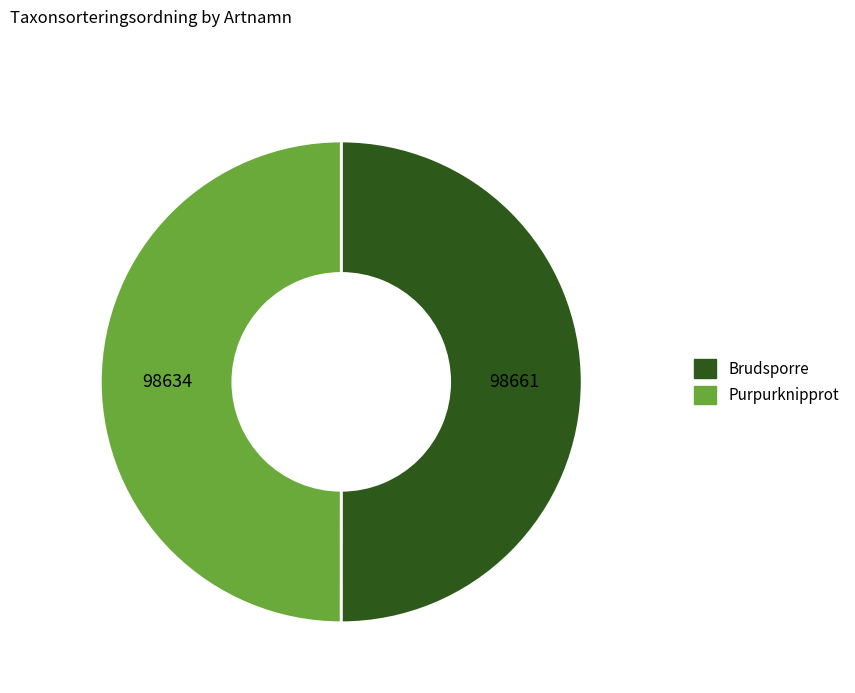

How many slices are in this pie chart?

2